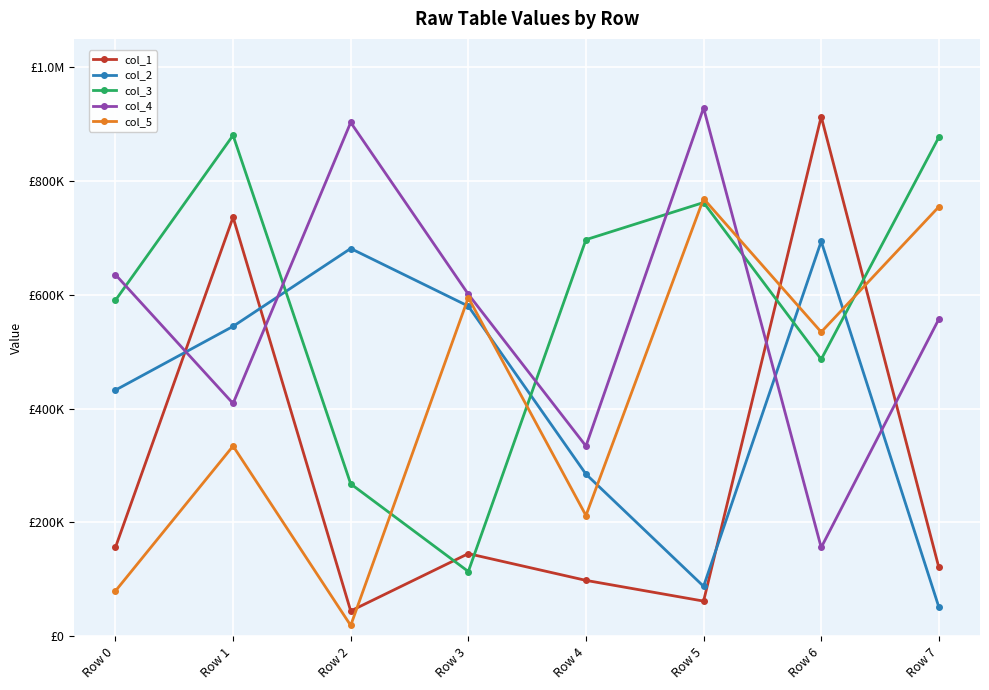

Which series has the widest spread of values?

col_1